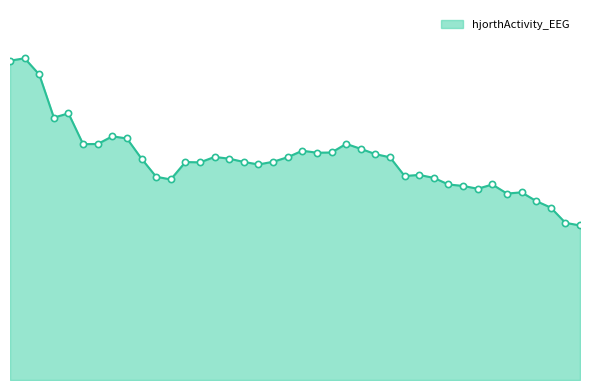

Does the chart have visible grid lines?

No